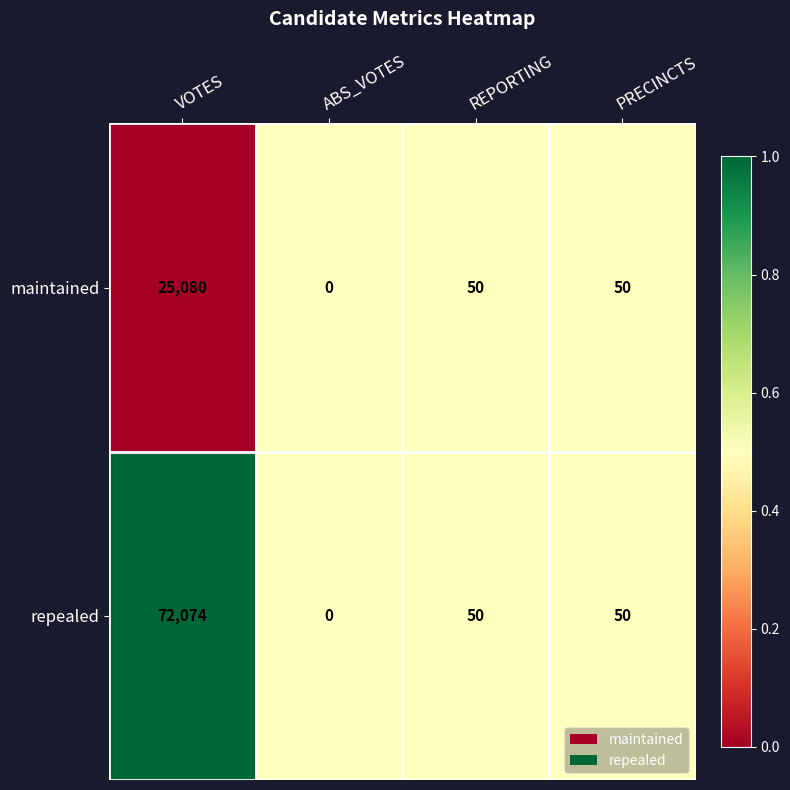

What is the maximum value for repealed?

72074